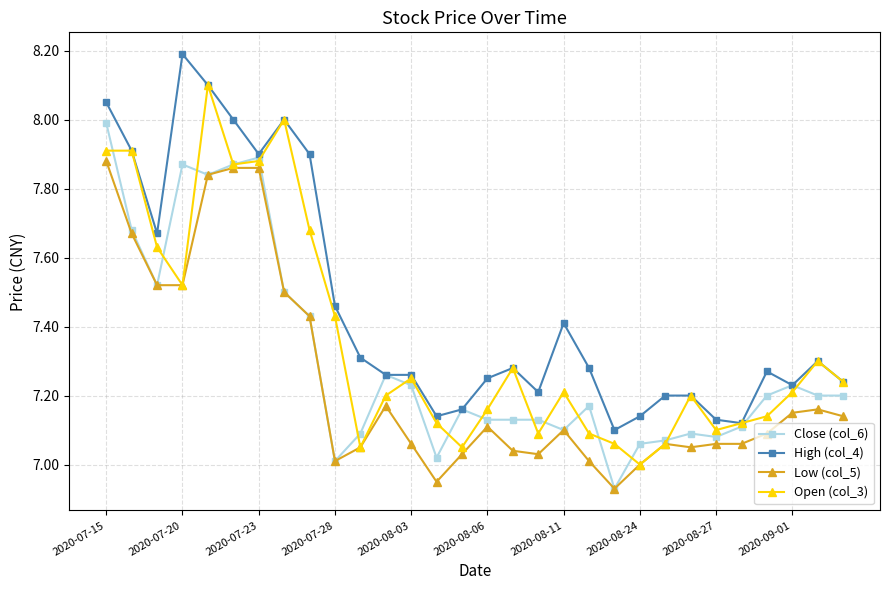

True or false: Low (col_5) and High (col_4) intersect in this chart.

False